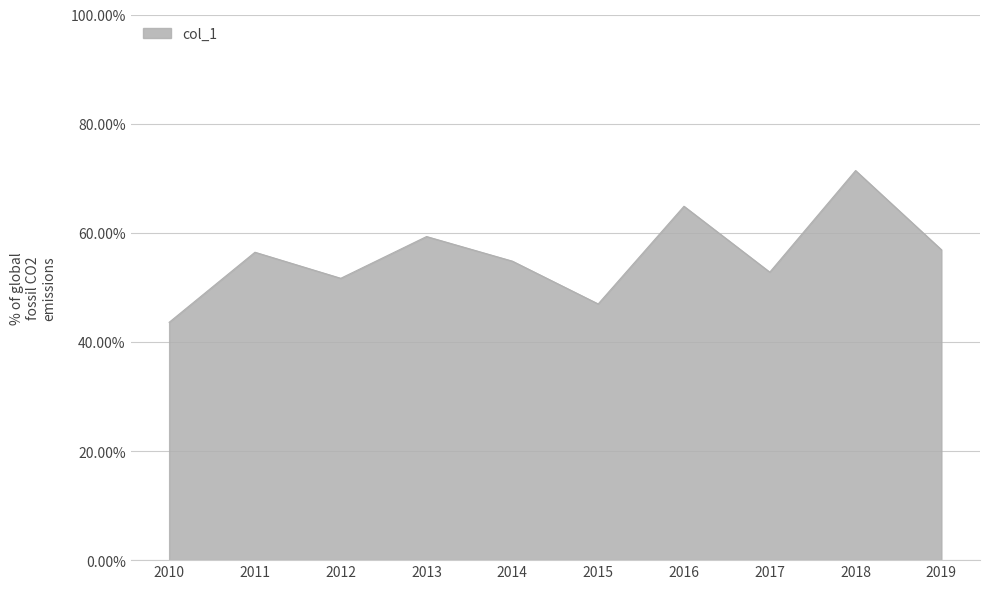

Reading left to right, list all the values displayed in this chart.

2010=0.4	2011=0.6	2012=0.5	2013=0.6	2014=0.5	2015=0.5	2016=0.6	2017=0.5	2018=0.7	2019=0.6